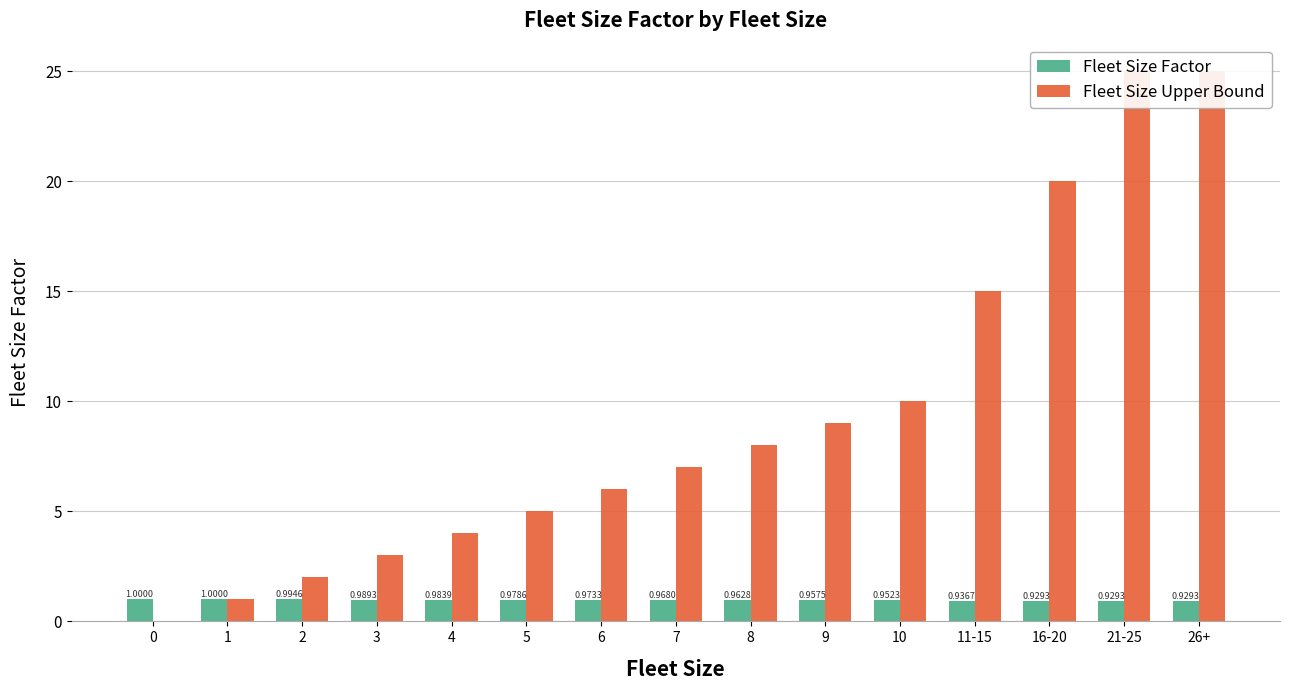

Are the bars horizontal?

No